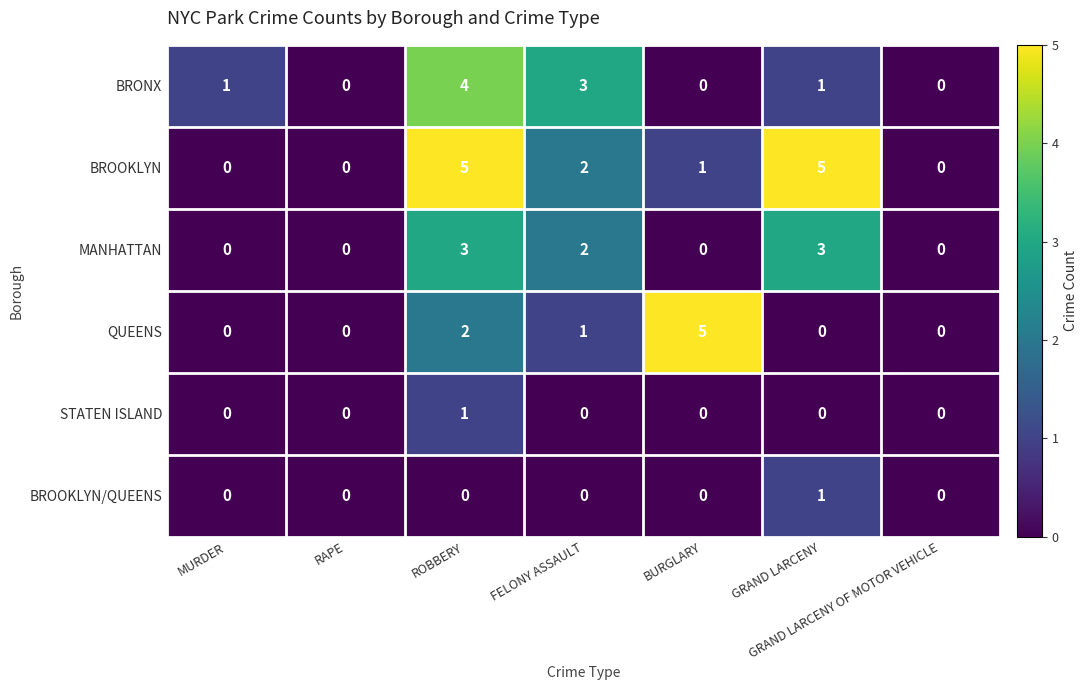

List the series in order of their peak value, highest first.

BROOKLYN, QUEENS, BRONX, MANHATTAN, STATEN ISLAND, BROOKLYN/QUEENS